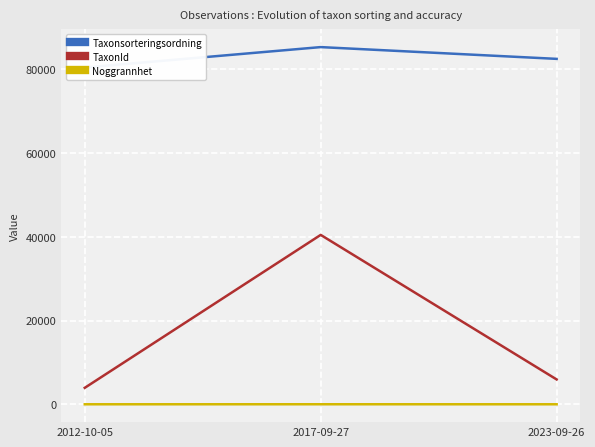

What is the sum of the Taxonsorteringsordning values at 2012-10-05 and 2023-09-26?

162927.6